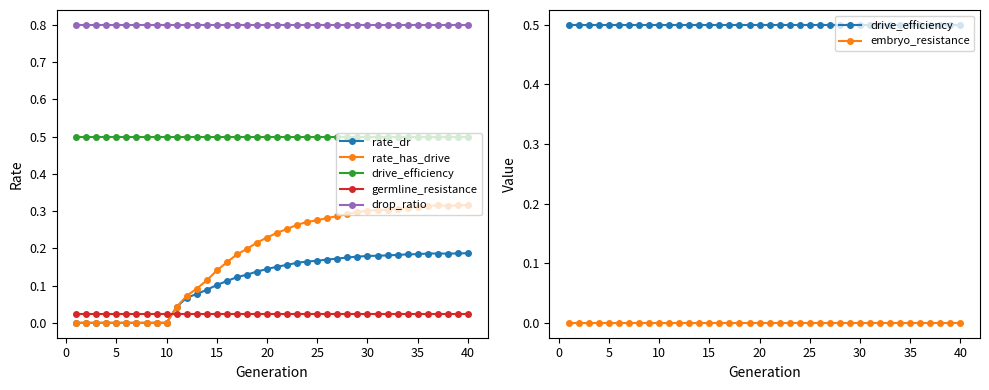

What is the difference between the highest and lowest values at 5?

0.8